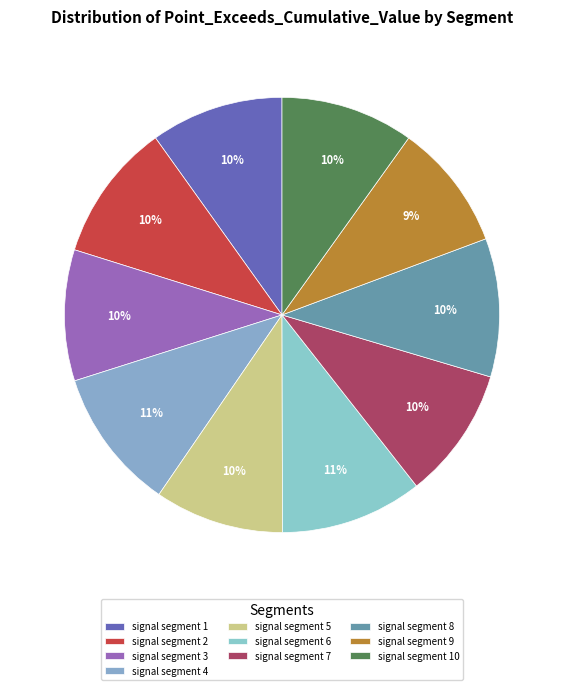

Count the number of slices in the pie.

10